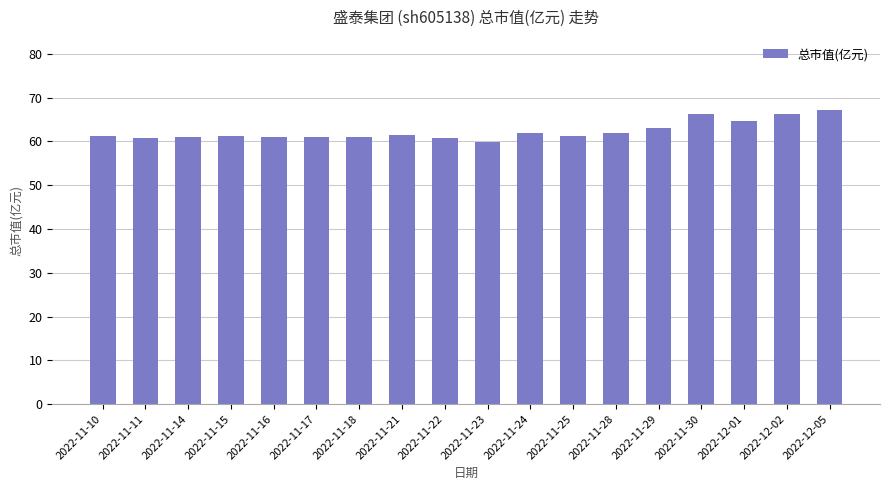

What is the value of the 13th bar from the left?

61.9